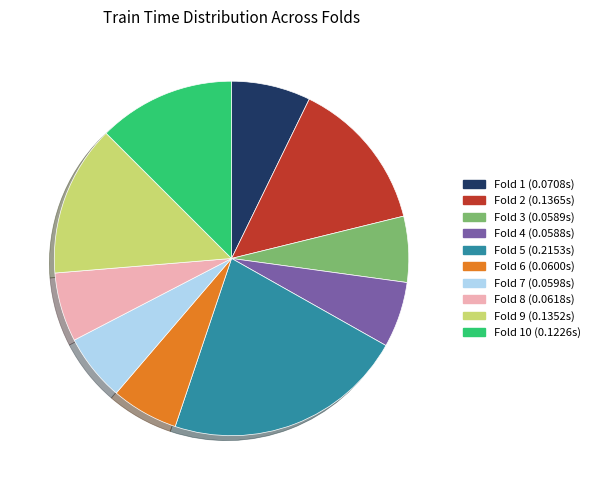

Is there a majority slice in this chart?

No